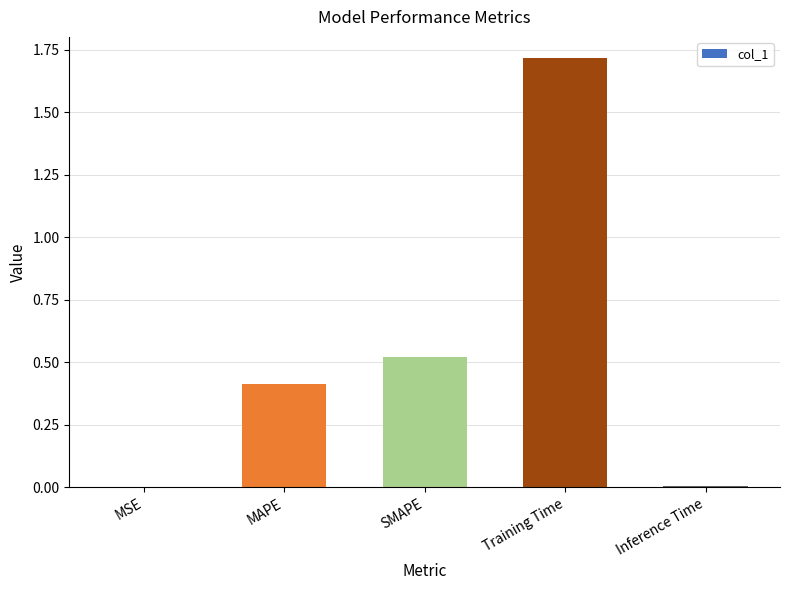

What is the maximum value shown in the chart?

1.7